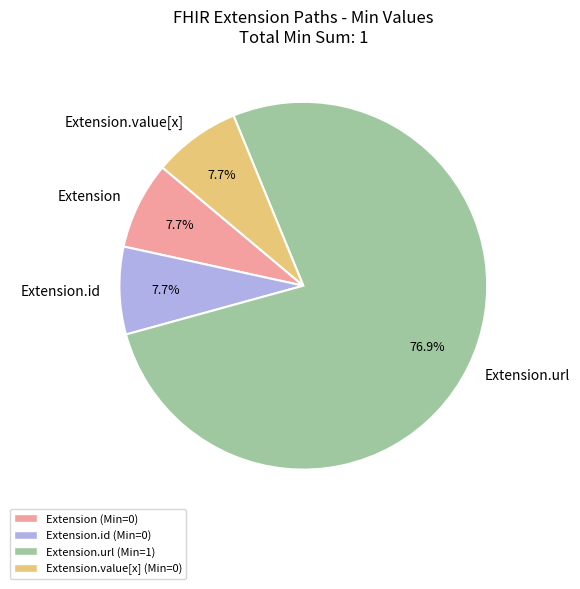

How much of the chart is everything except Extension.id?

92.3%